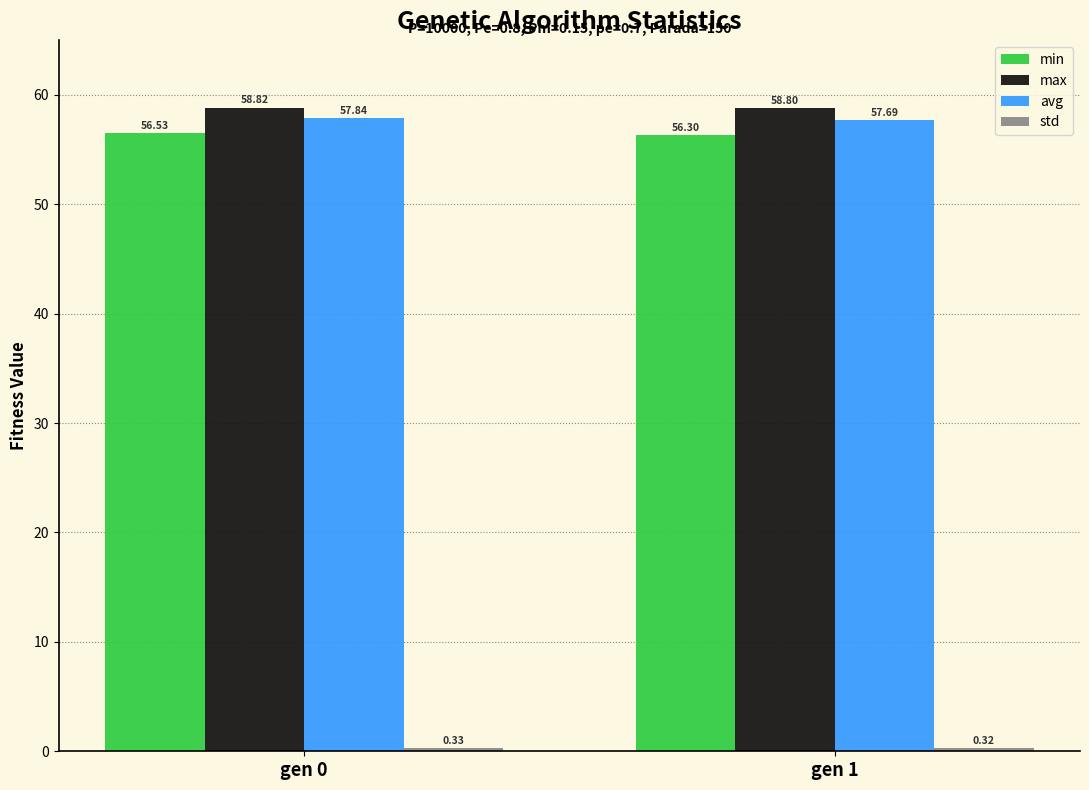

What is the spread (max minus min) of values at gen 1?

58.5